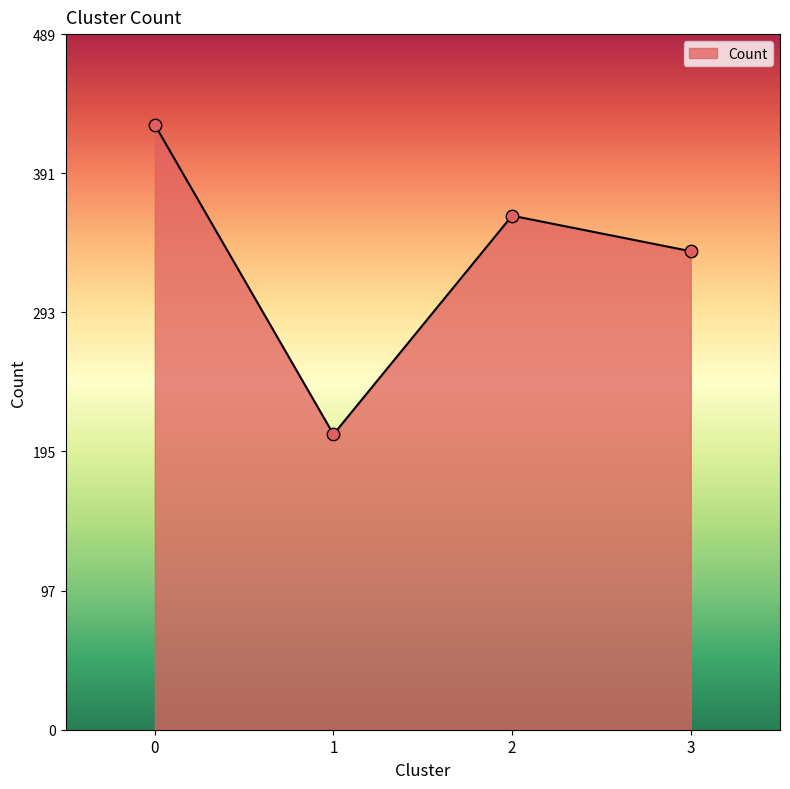

What is the change in value from 1 to 3?

+129